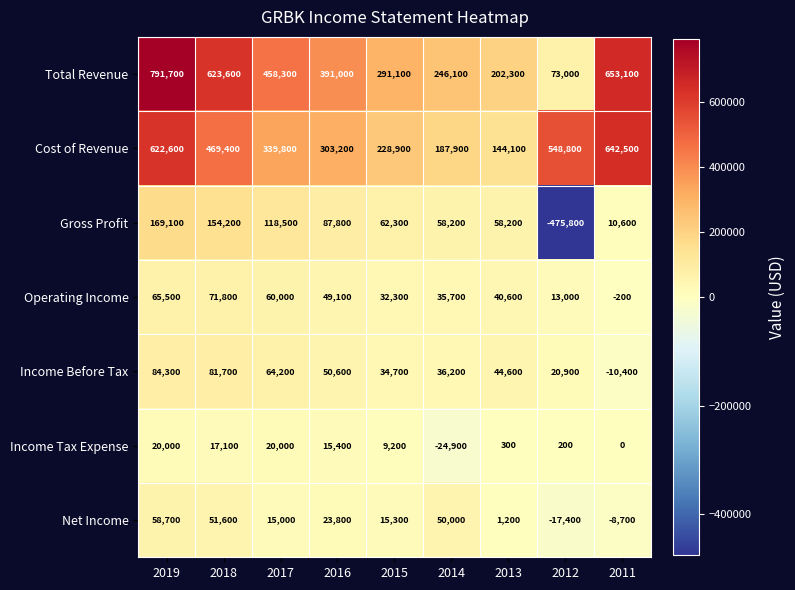

How many positive values does the Income Before Tax series have?

8